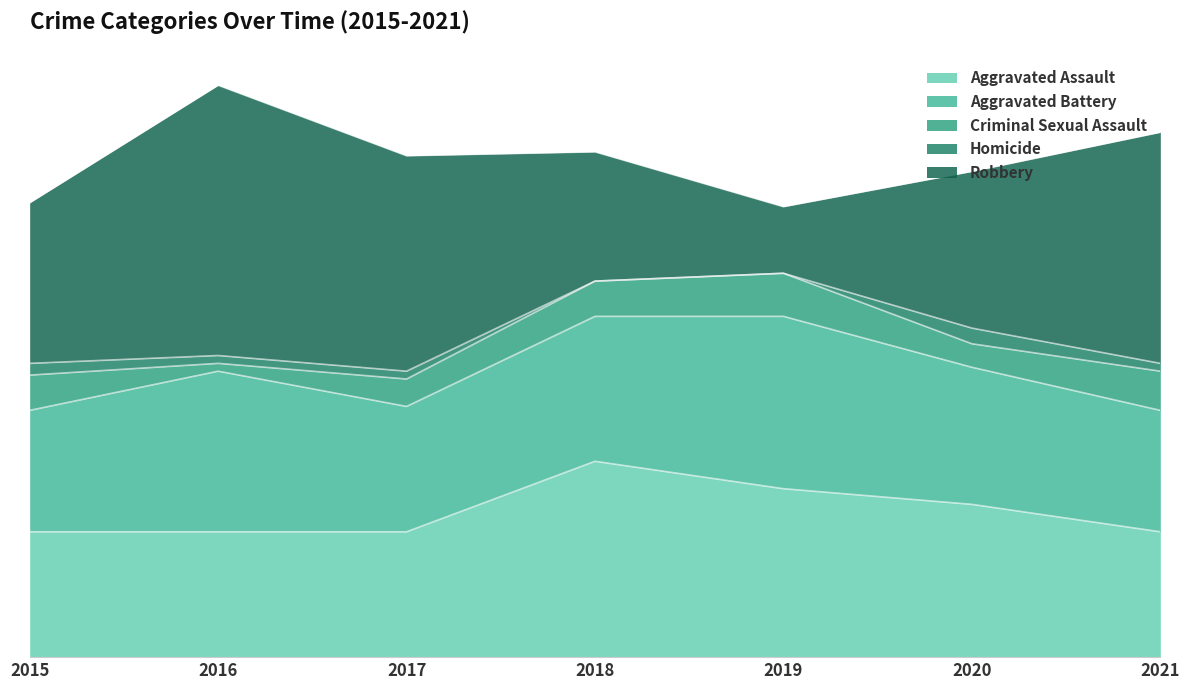

Rank the series by their maximum value, from highest to lowest.

Robbery, Aggravated Assault, Aggravated Battery, Criminal Sexual Assault, Homicide